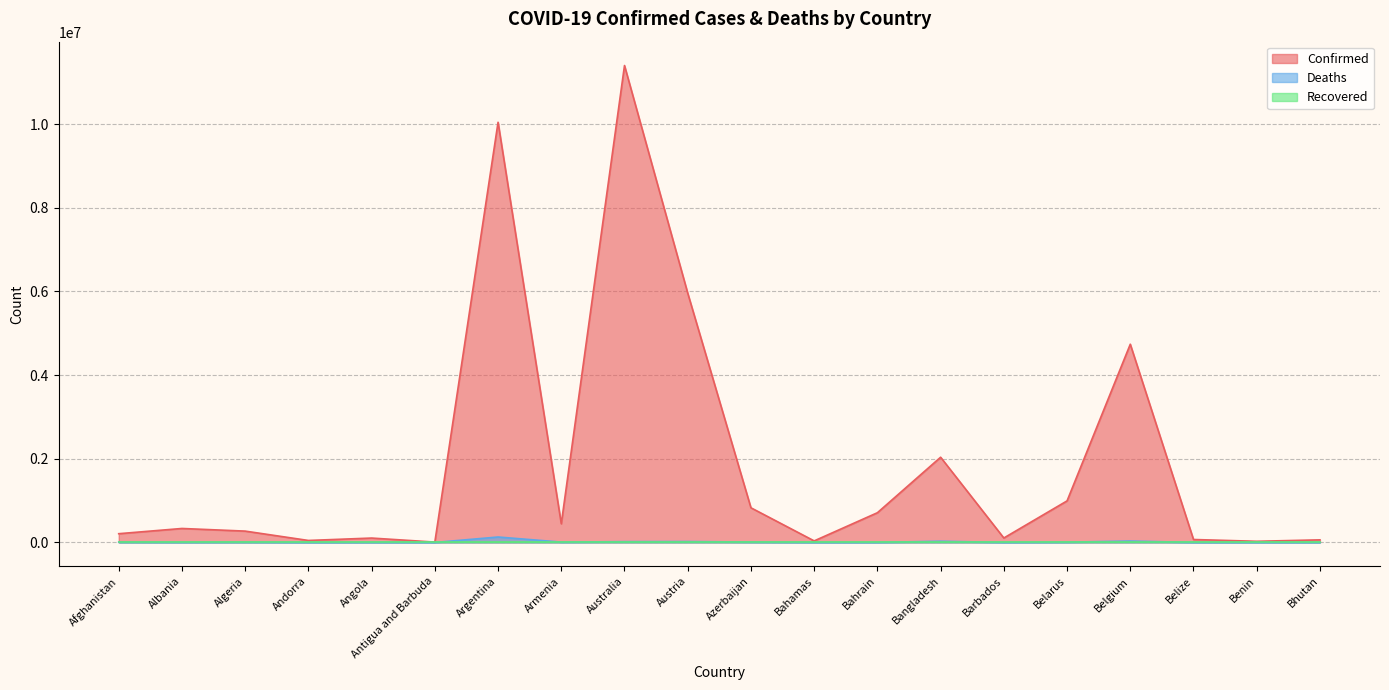

What is the sum of all Deaths values?

285718